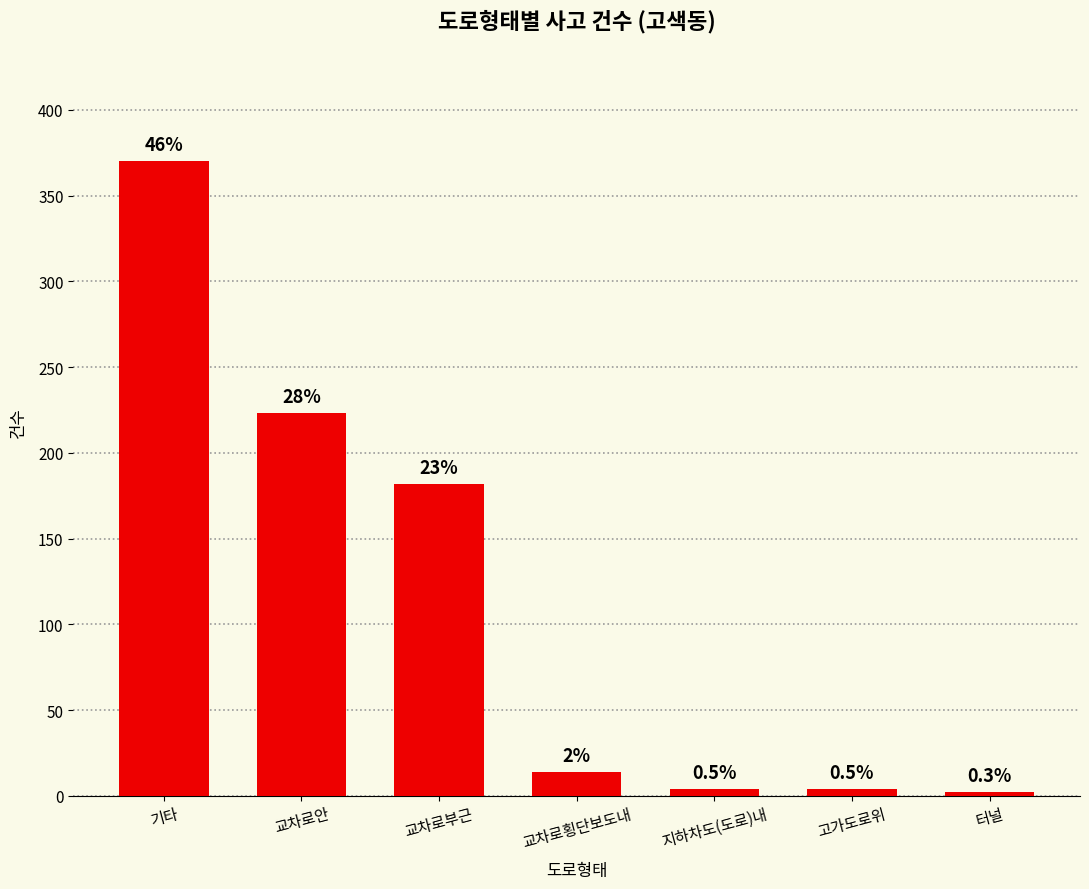

What is the difference between the second highest and second lowest values?

219